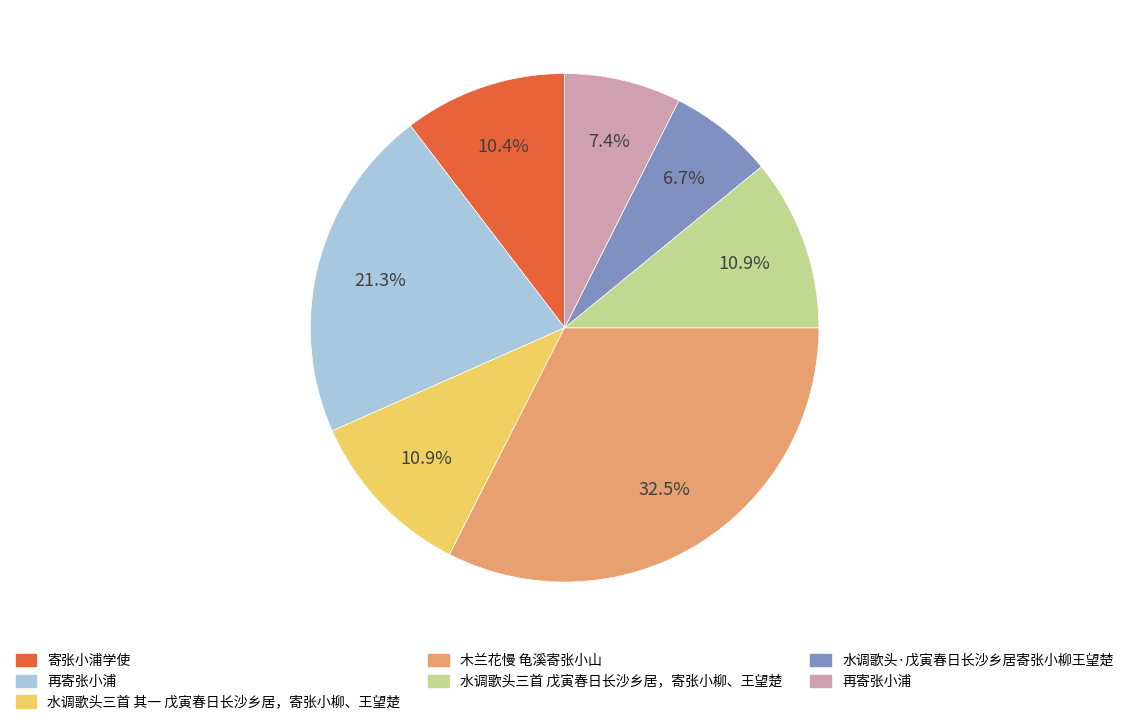

Does any single category account for the majority?

No